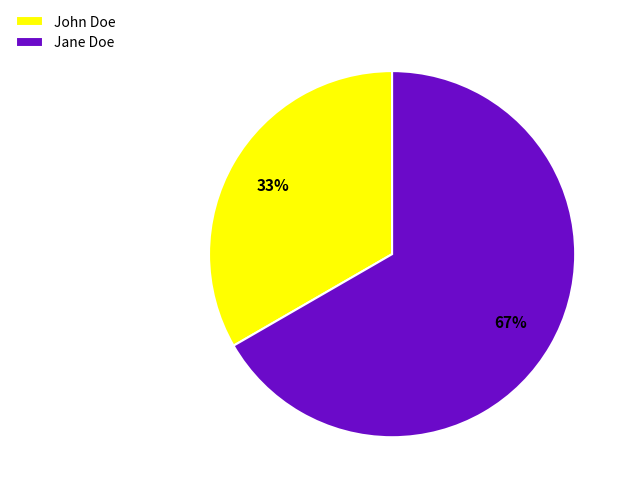

What is the smallest slice in the pie chart?

John Doe